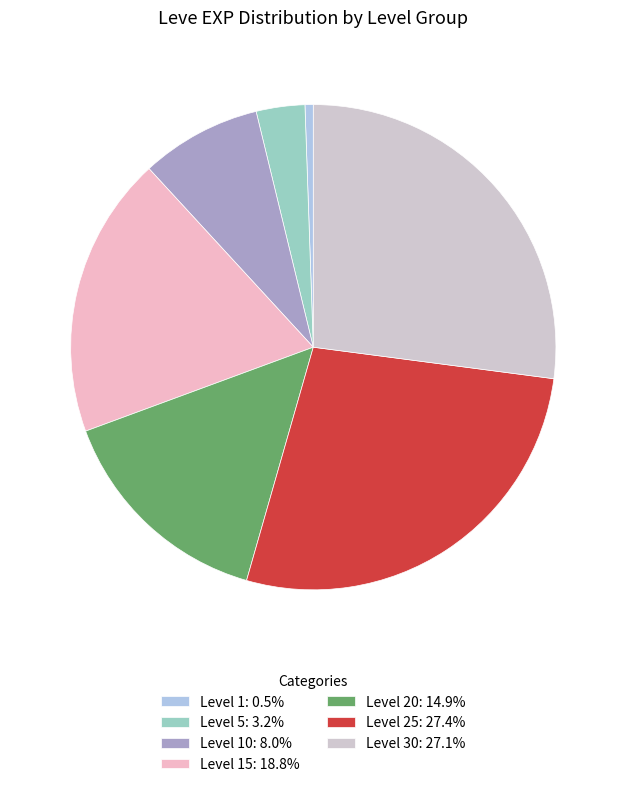

Is there any slice that represents more than half of the pie?

No